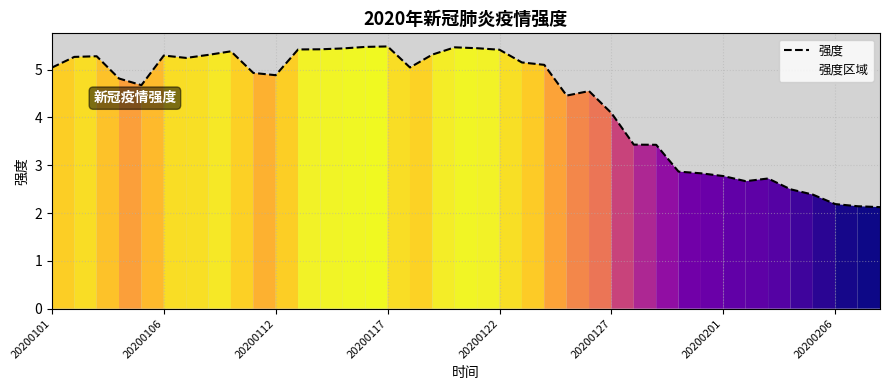

What is the greatest value displayed?

5.5